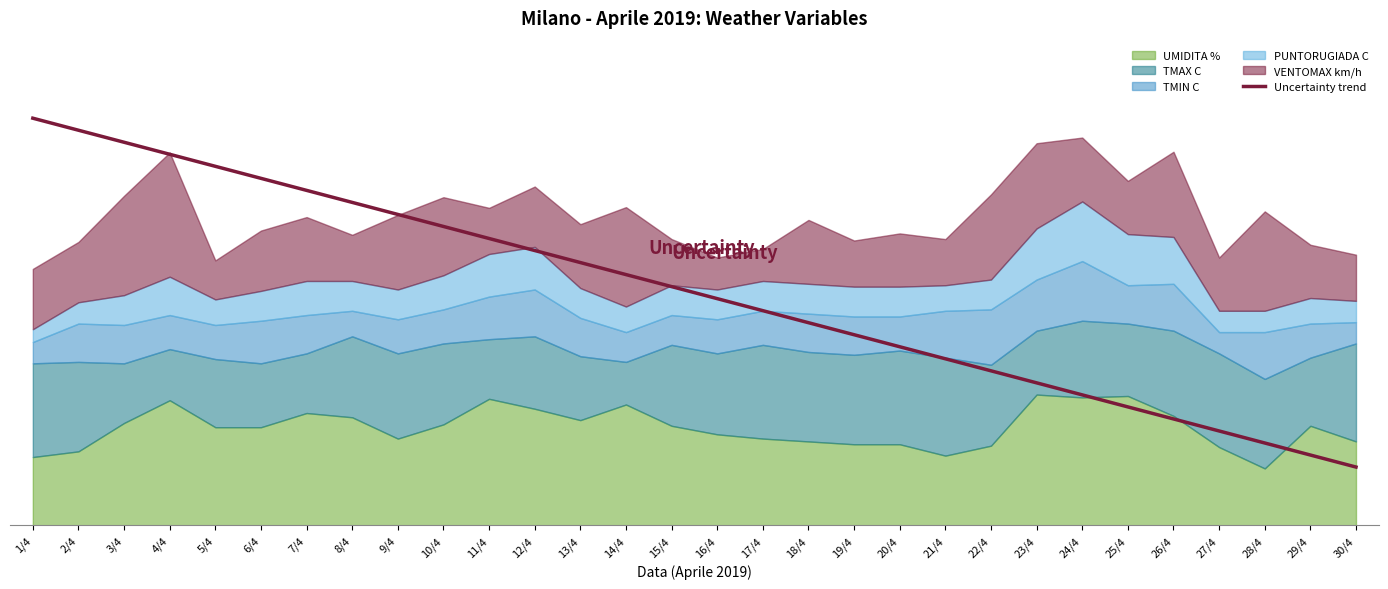

Reading right to left, what are all the values shown in this chart?

40.9	49.4	57.9	66.4	74.8	83.3	91.8	100.3	108.7	117.2	125.7	134.1	142.6	151.1	159.6	168.0	176.5	185.0	193.5	201.9	210.4	218.9	227.3	235.8	244.3	252.8	261.2	269.7	278.2	286.7